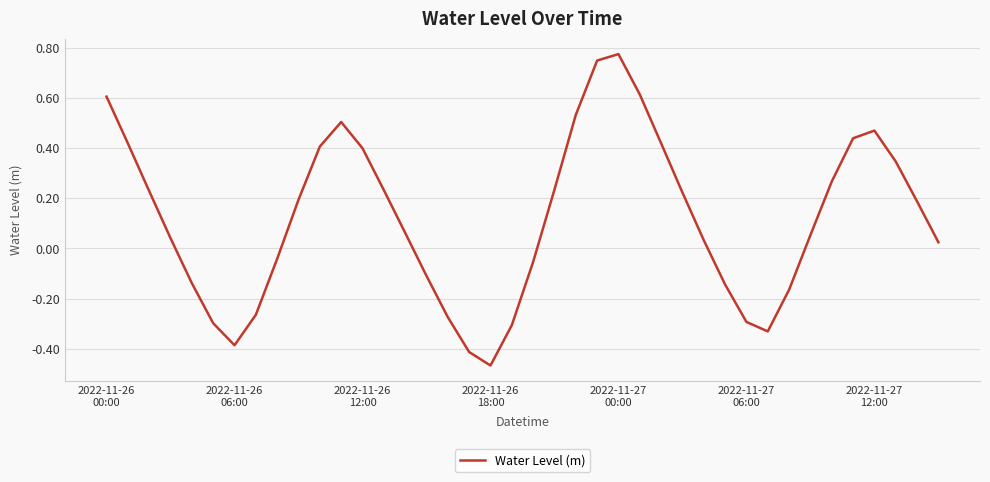

What is the difference between the maximum and minimum values?

1.2